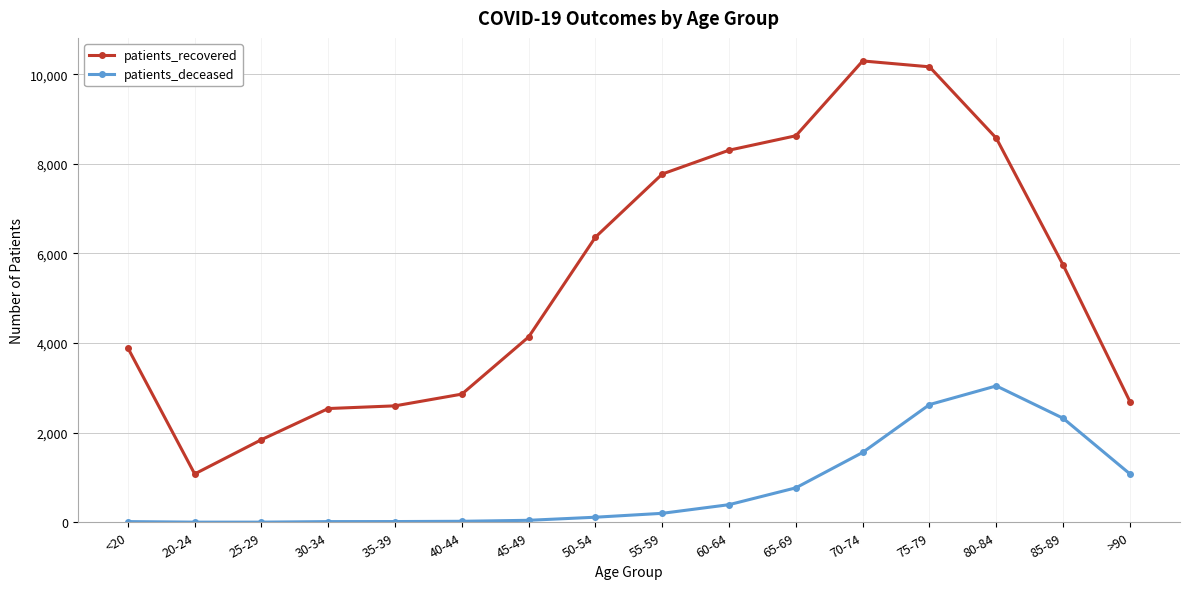

What is the difference between the patients_deceased values at 25-29 and 65-69?

766